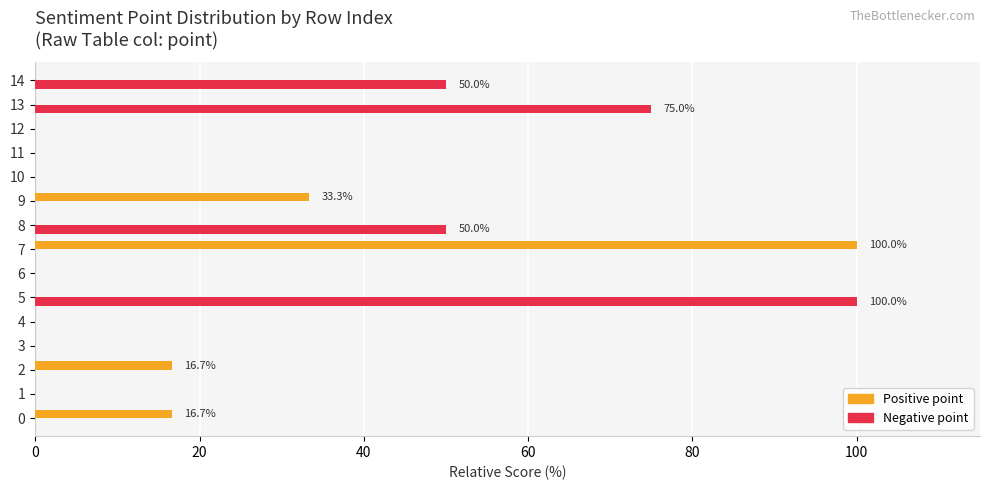

Is it true that Positive point equals 45.4 at 12?

False